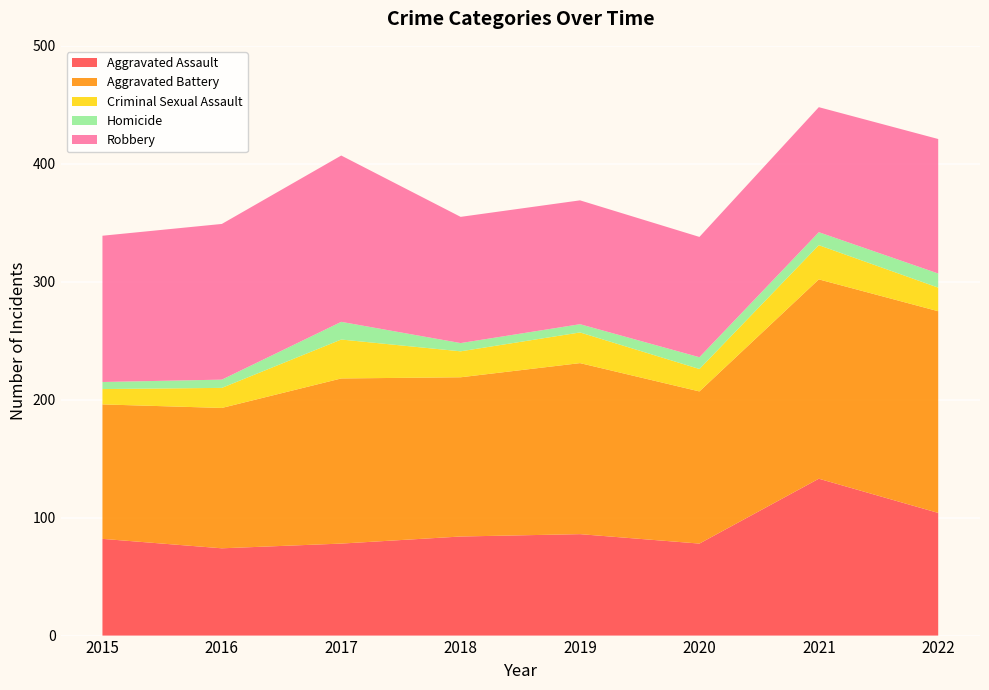

Reading left to right, extract all data points from this chart.

Aggravated Assault: 82	74	78	84	86	78	133	104
Aggravated Battery: 114	119	140	135	145	129	169	171
Criminal Sexual Assault: 13	17	33	22	26	19	29	20
Homicide: 6	7	15	7	7	10	11	12
Robbery: 124	132	141	107	105	102	106	114